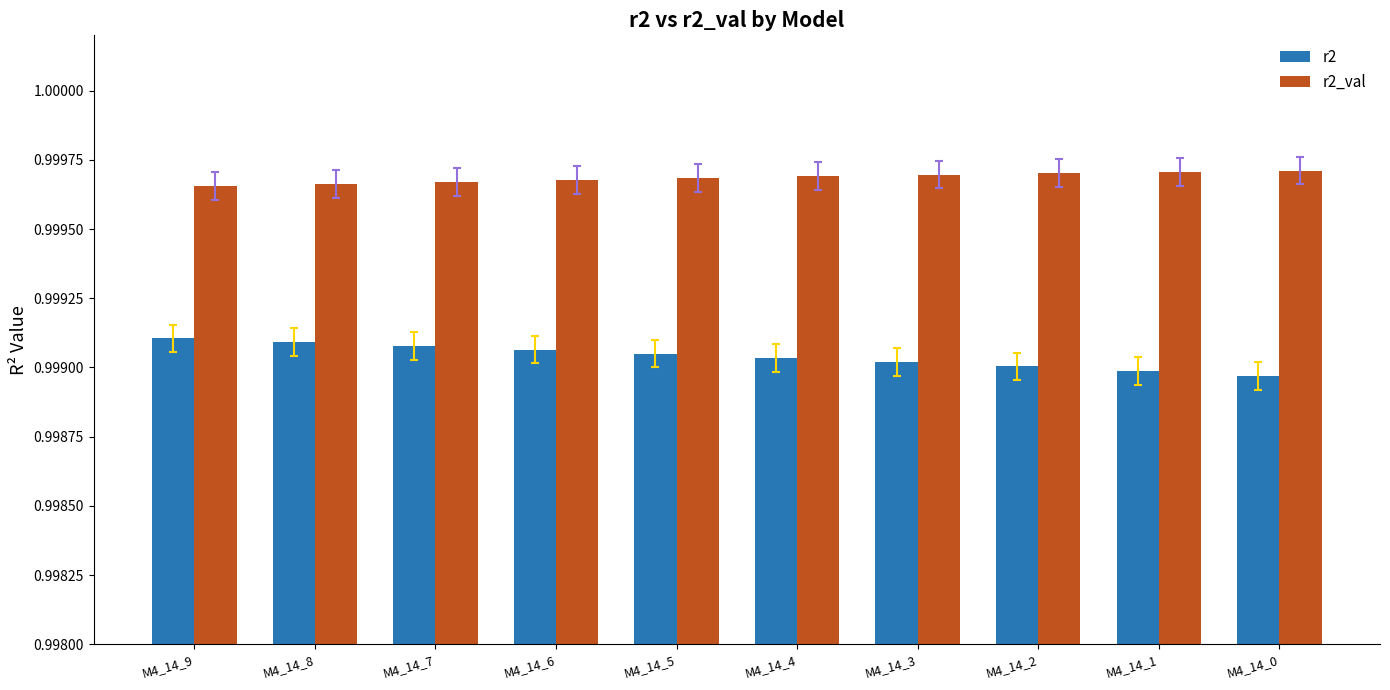

The r2_val series shows 1.7 at M4_14_8. True or false?

False